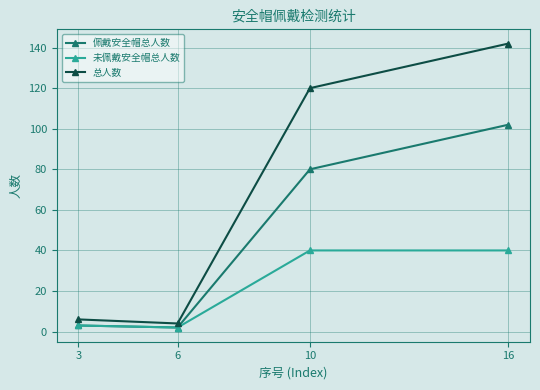

What is the difference between the maximum and minimum values in the 未佩戴安全帽总人数 series?

38